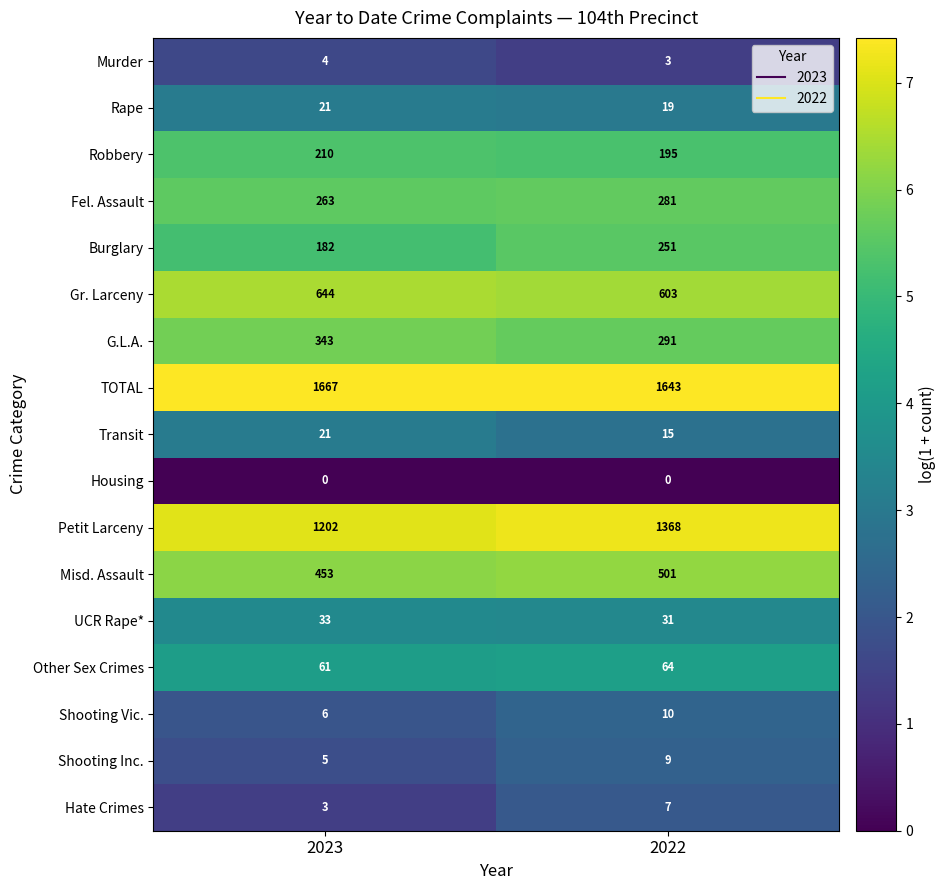

At 2022, list the series in order from smallest to largest.

Housing, Murder, Hate Crimes, Shooting Inc., Shooting Vic., Transit, Rape, UCR Rape*, Other Sex Crimes, Robbery, Burglary, Fel. Assault, G.L.A., Misd. Assault, Gr. Larceny, Petit Larceny, TOTAL